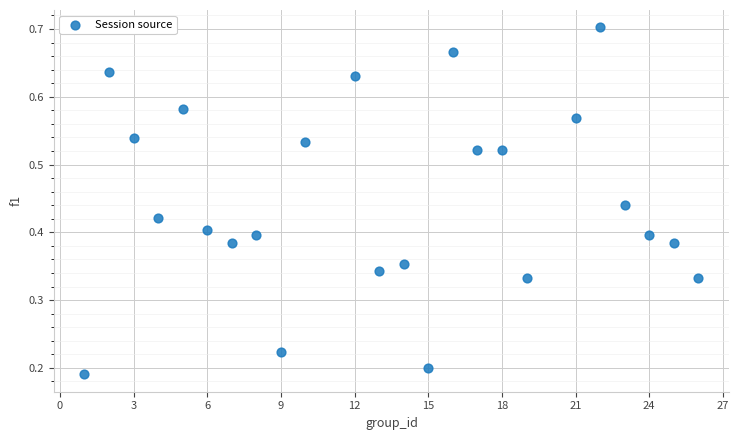

What is the range of X values (max minus min)?

25.0